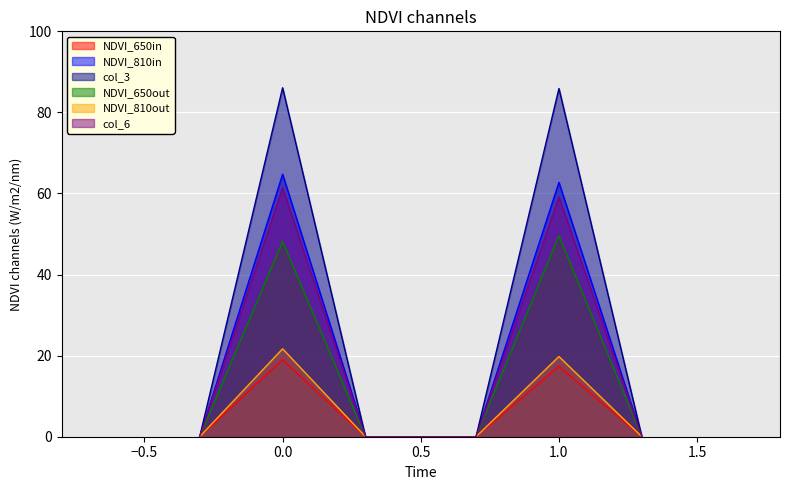

How many lines are shown in the chart?

6